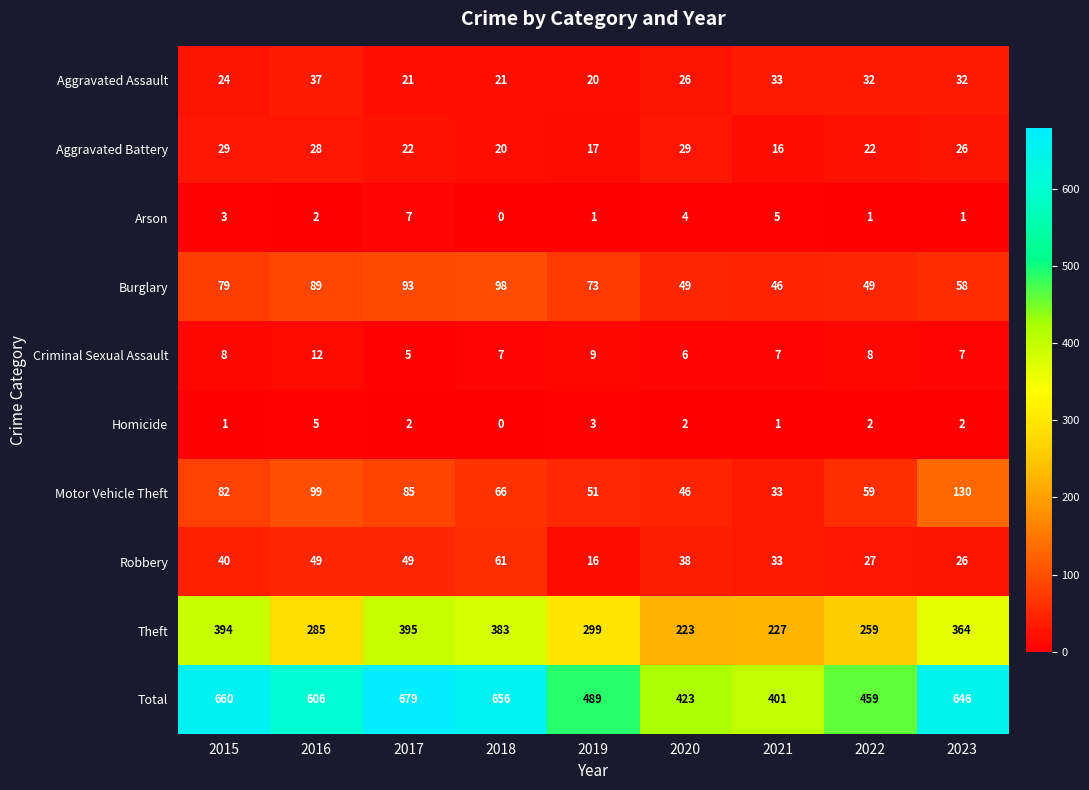

Which label corresponds to the largest value in the chart?

2017